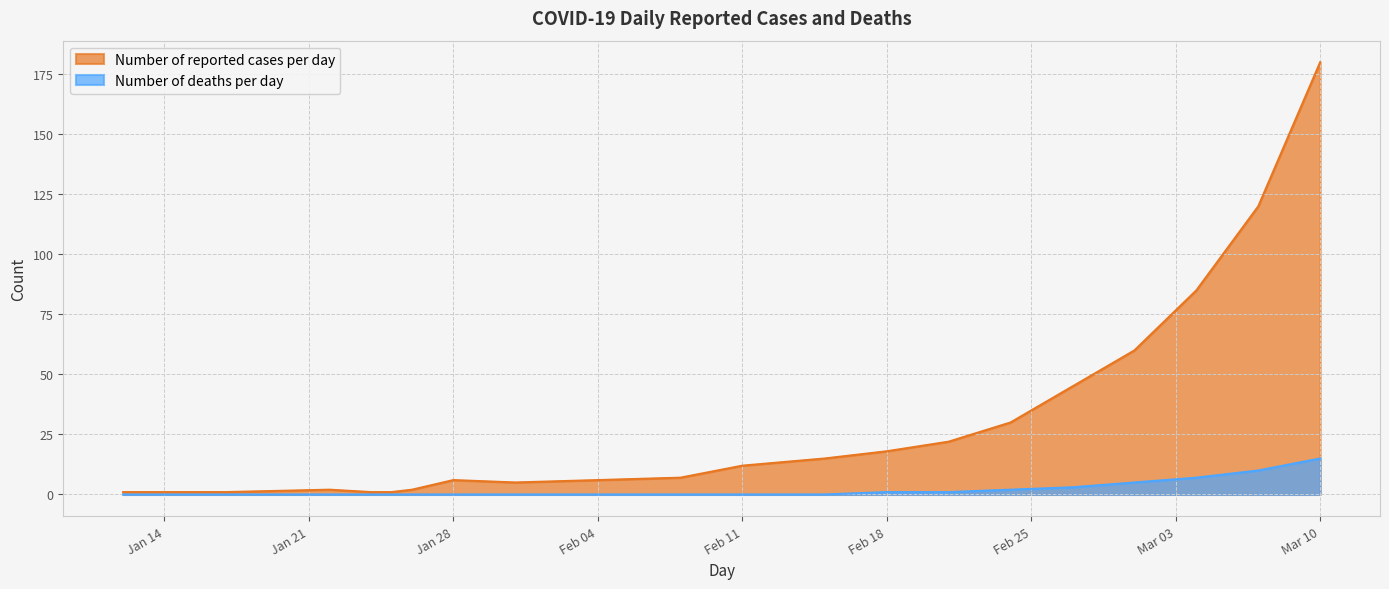

Reading left to right, what are all the values shown in this chart?

Number of reported cases per day: 1	1	2	1	1	2	6	5	6	7	12	15	18	22	30	45	60	85	120	180
Number of deaths per day: 0	0	0	0	0	0	0	0	0	0	0	0	1	1	2	3	5	7	10	15